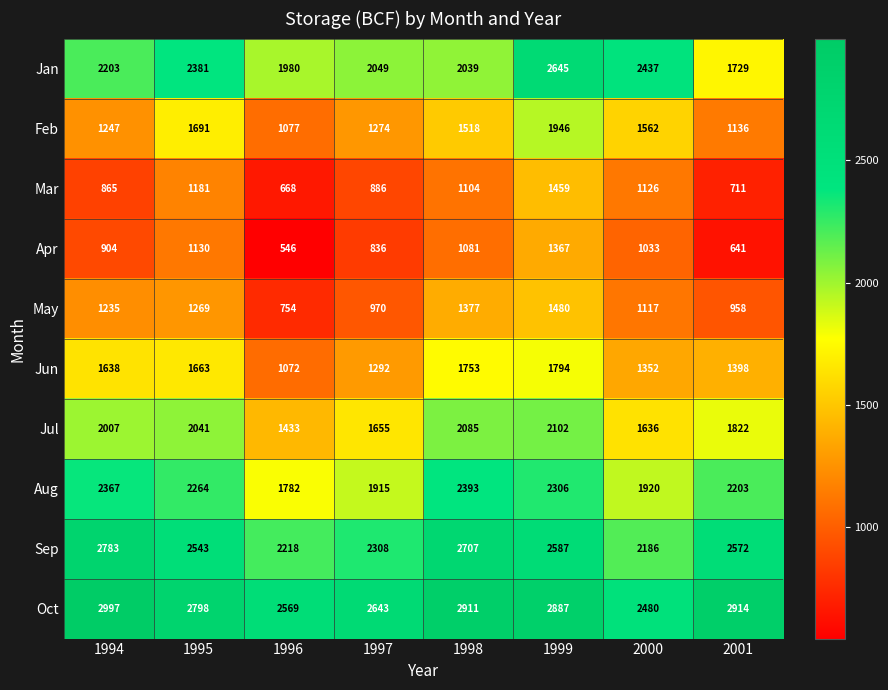

Which label corresponds to the smallest value in the chart?

1996